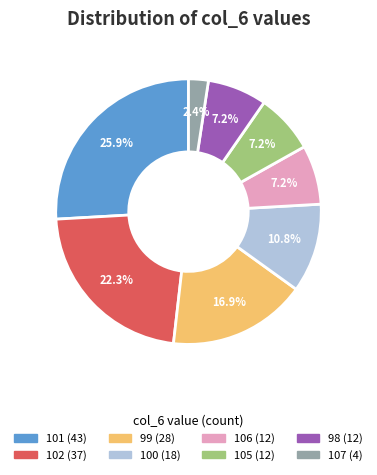

Is there a majority slice in this chart?

No